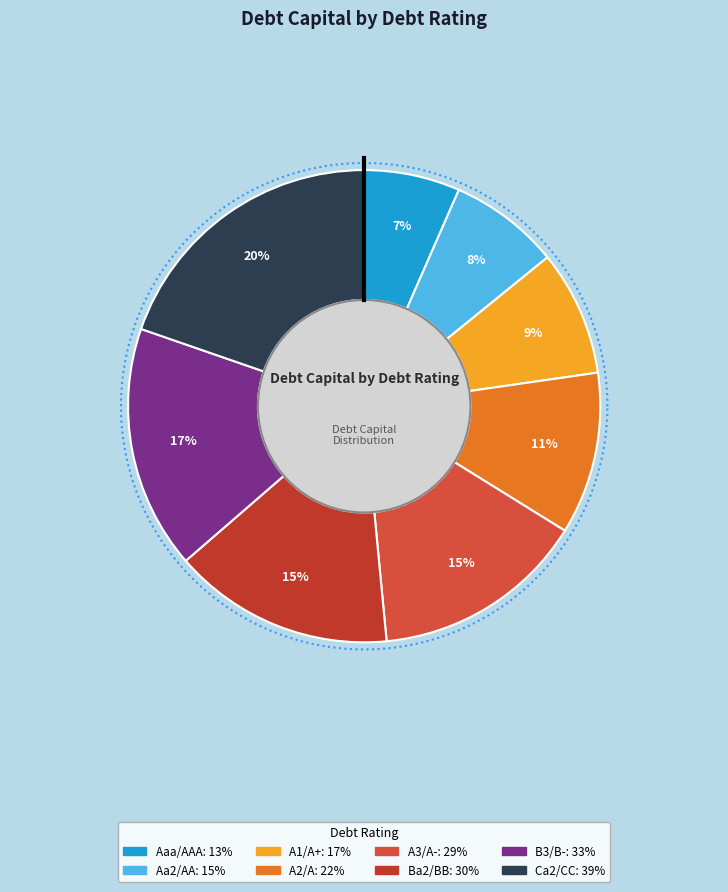

Which slice is the smallest?

Aaa/AAA